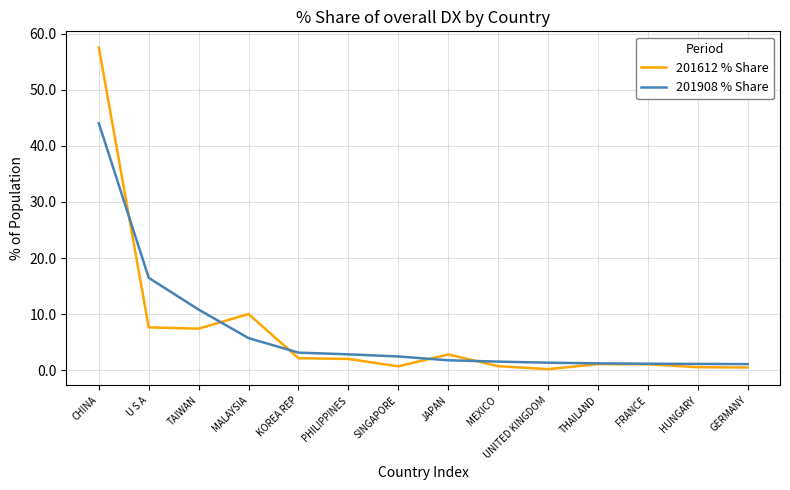

The 201612 % Share series shows 2.2 at KOREA REP. True or false?

True